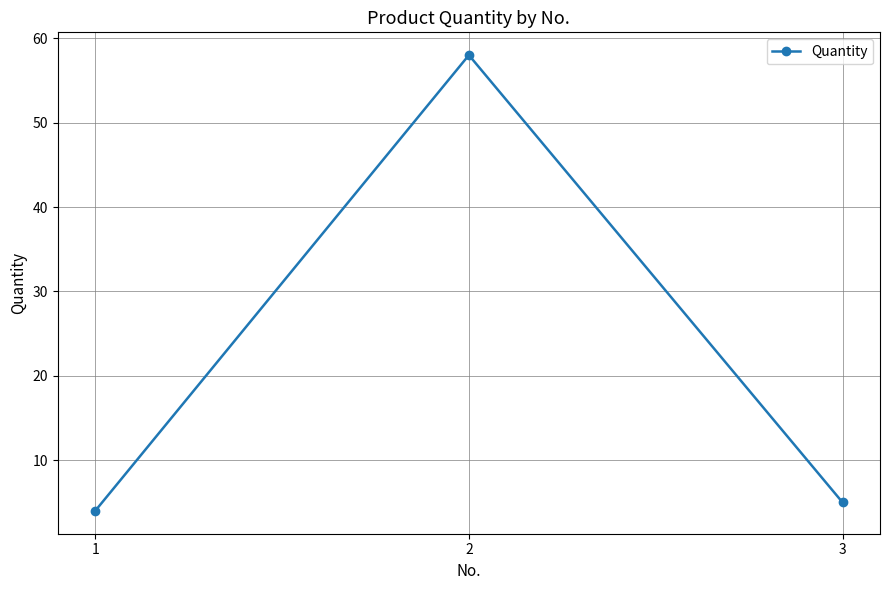

What is the change in value from 1 to 2?

+54